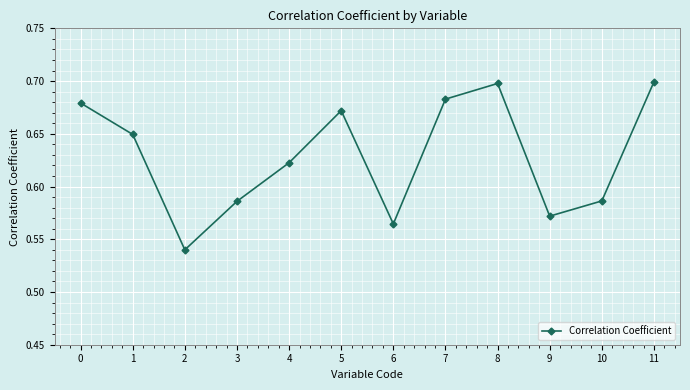

How many values are between 0 and 1?

12